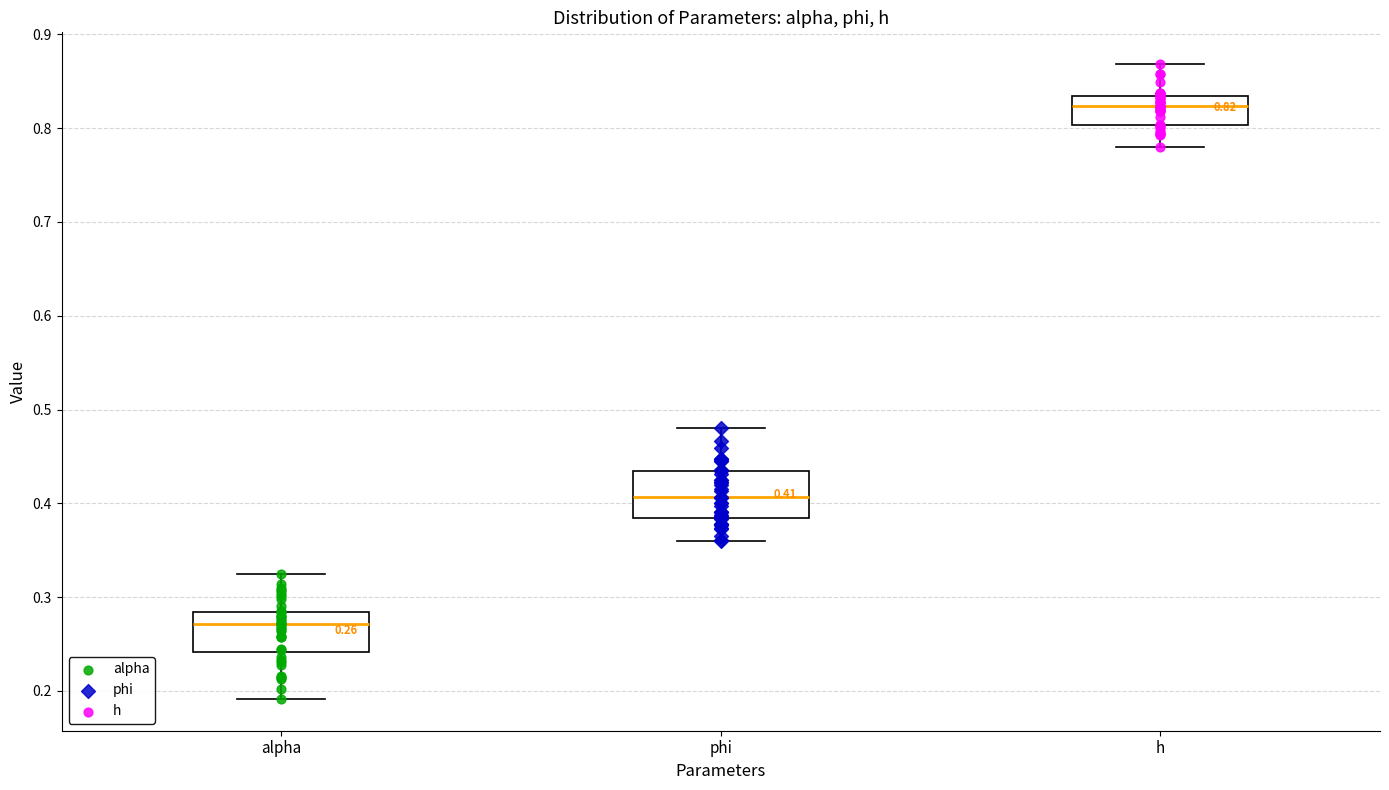

Which box's median line is the highest?

h